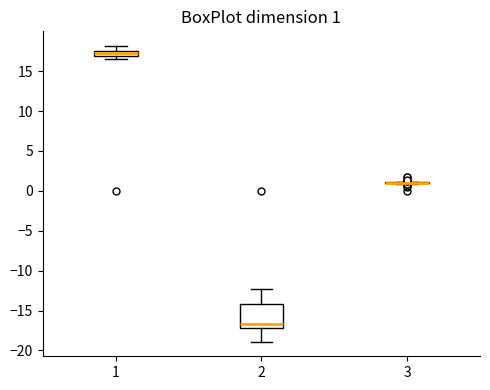

Comparing the boxes themselves (not the whiskers), which one is the tallest?

2